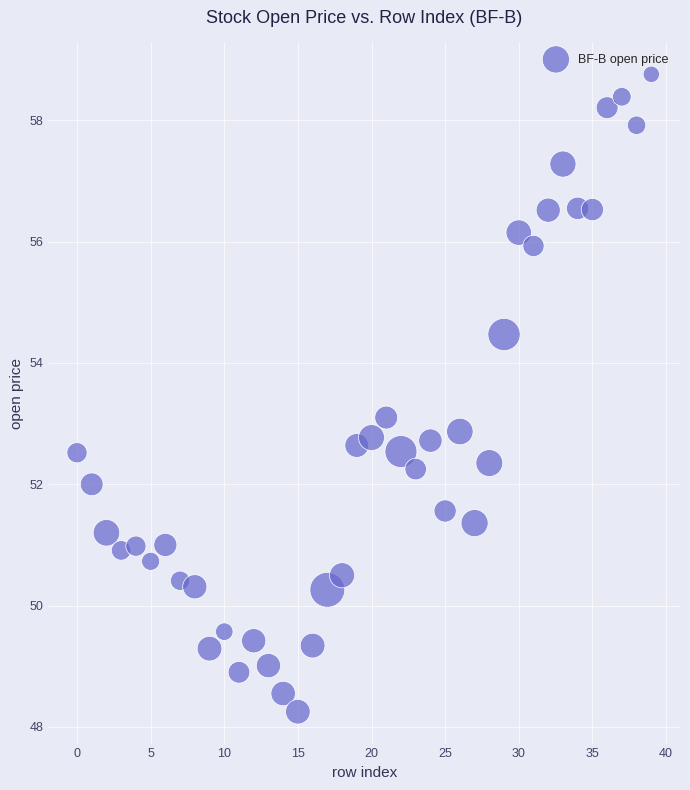

What is the range of Y values (max minus min)?

10.5